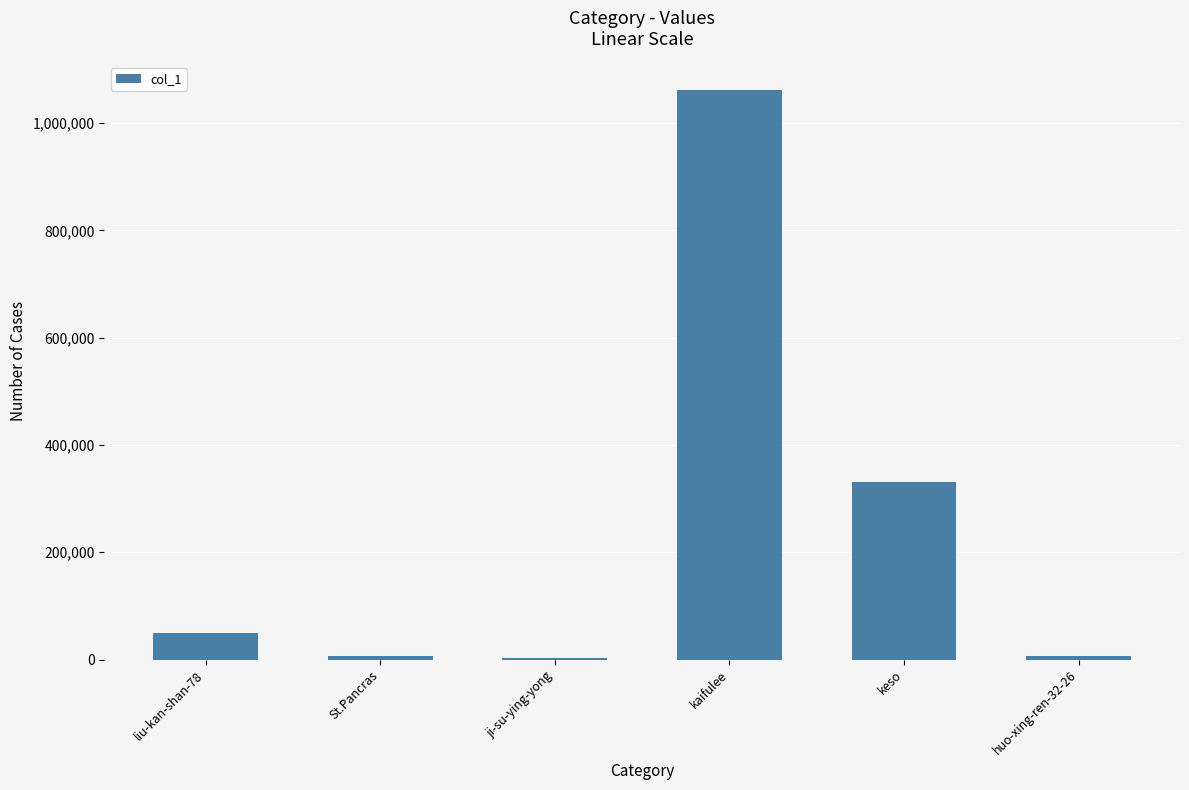

What is the sum of all values?

1457175